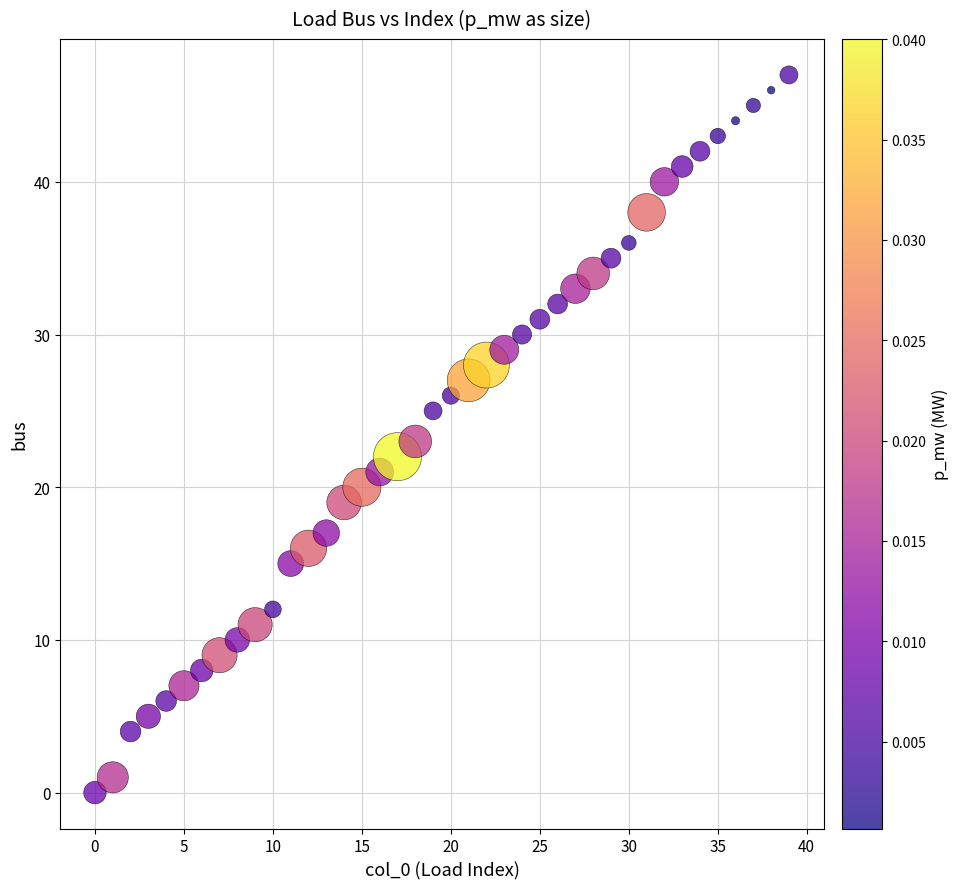

What is the range of Y values (max minus min)?

47